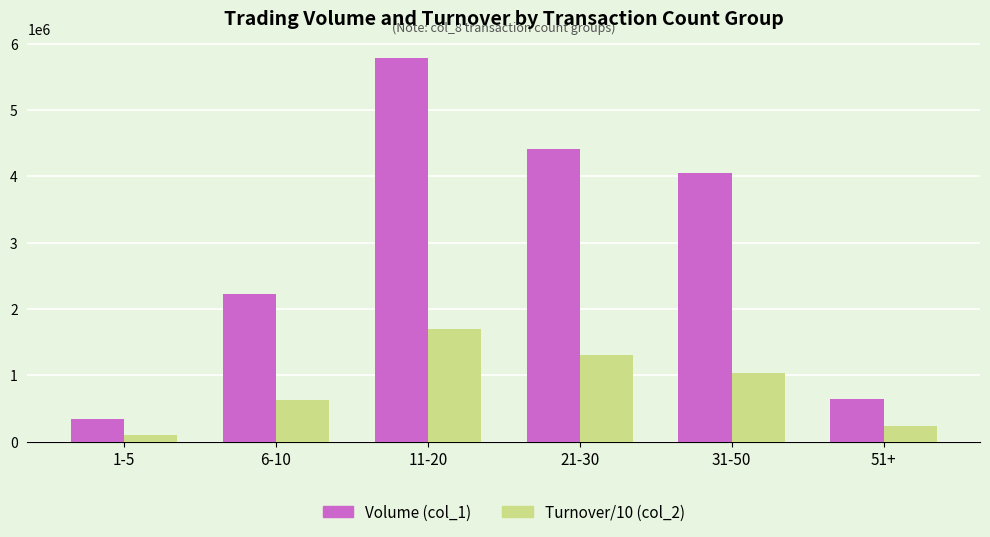

True or false: Volume (col_1) has a value of 6667402 at 31-50.

False